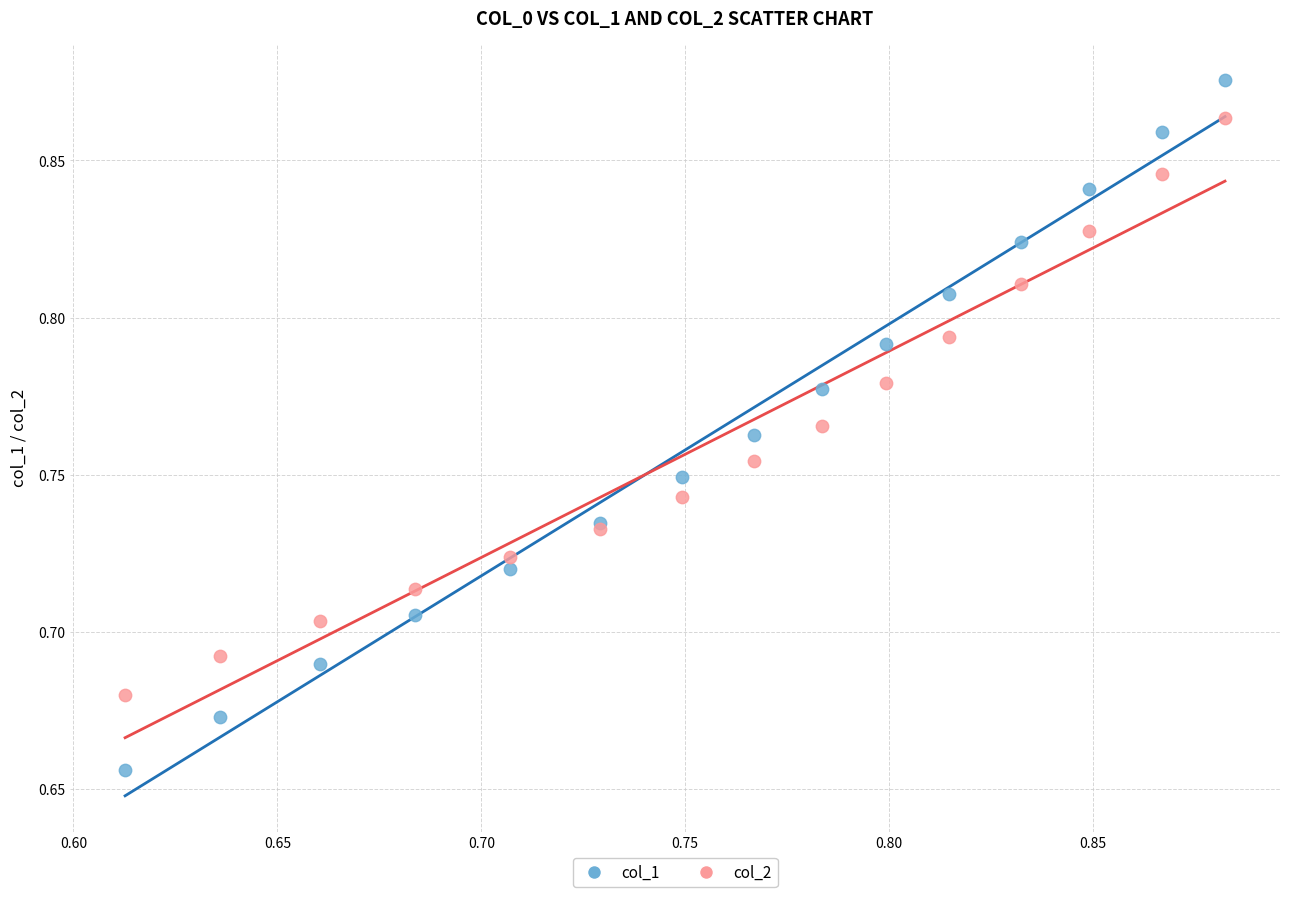

Which series has the widest spread of Y values?

col_1